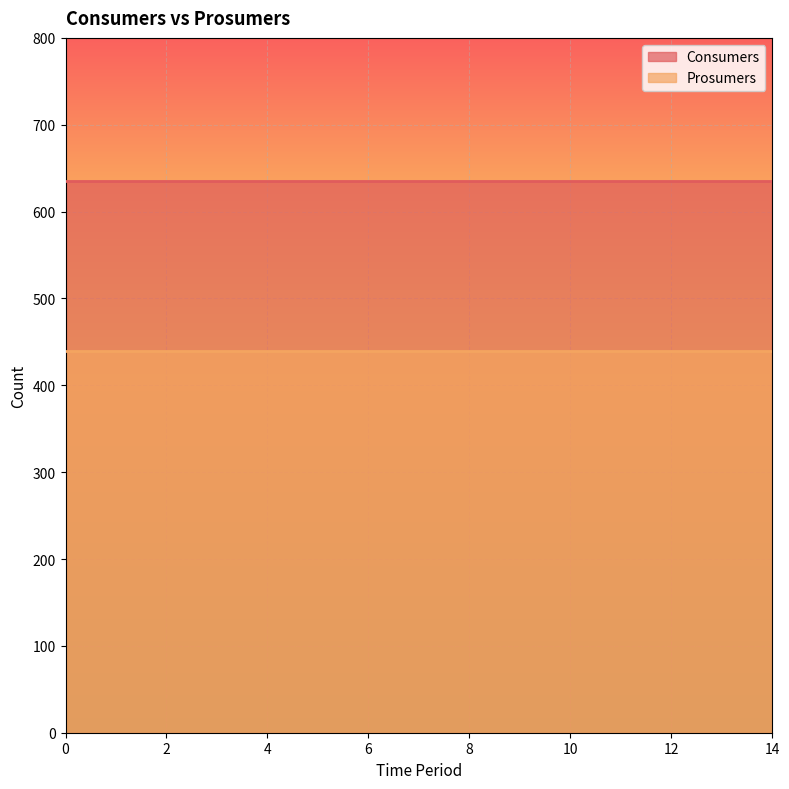

The value of Consumers at 5 is 635. True or false?

True